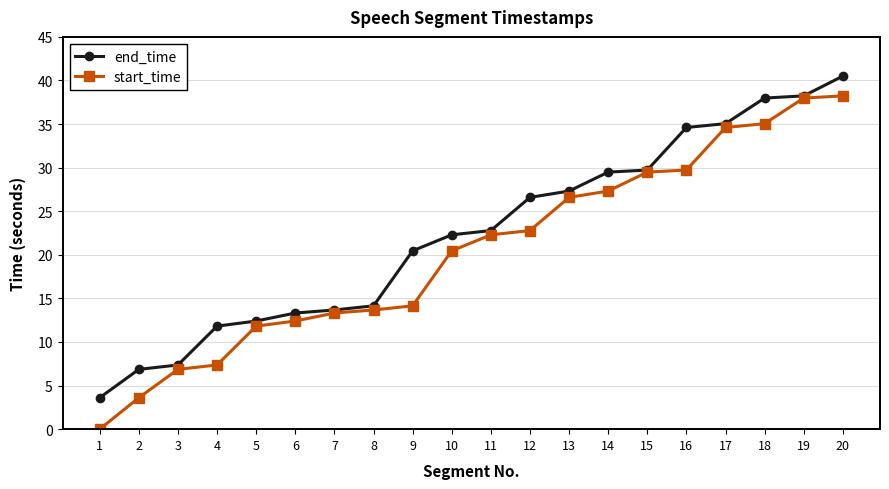

What is the value of the end_time point at the 17th from the left?

35.0